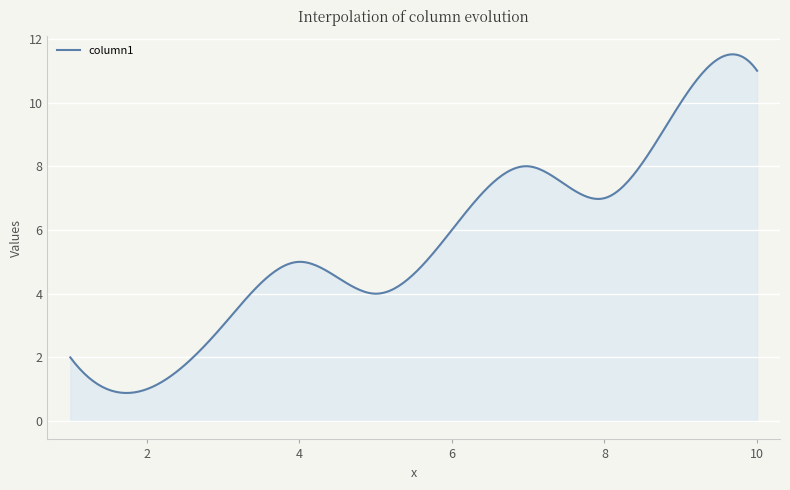

What is the greatest value displayed?

11.5